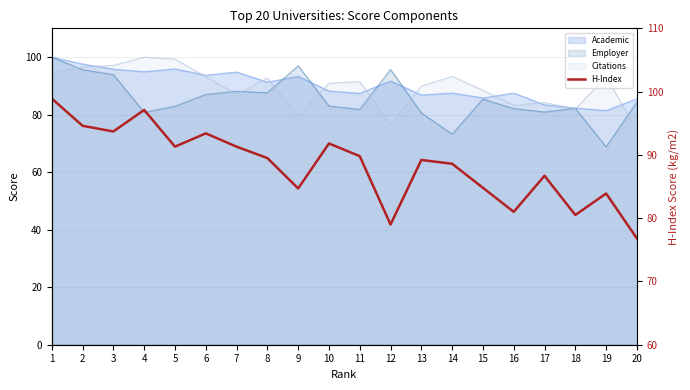

What is the change in value from 3 to 4?

+3.4